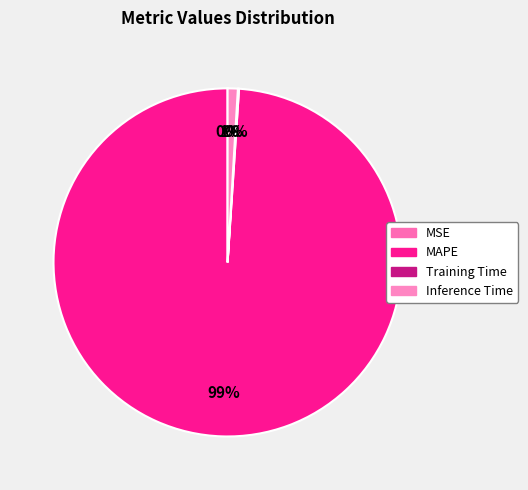

Do MSE and MAPE together represent more than half of the pie?

Yes